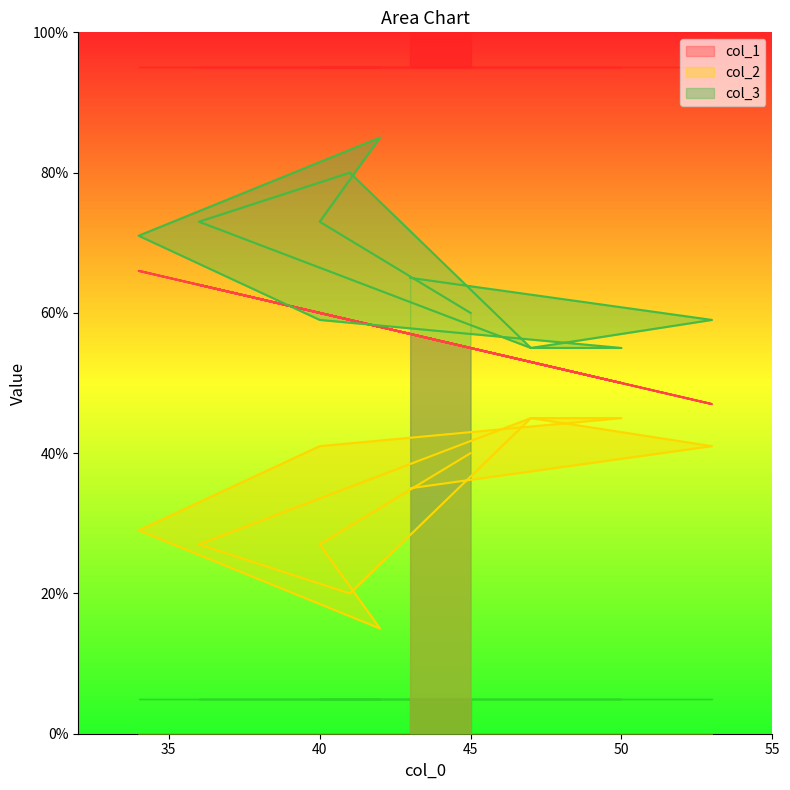

Which series has the largest total across all categories?

col_3